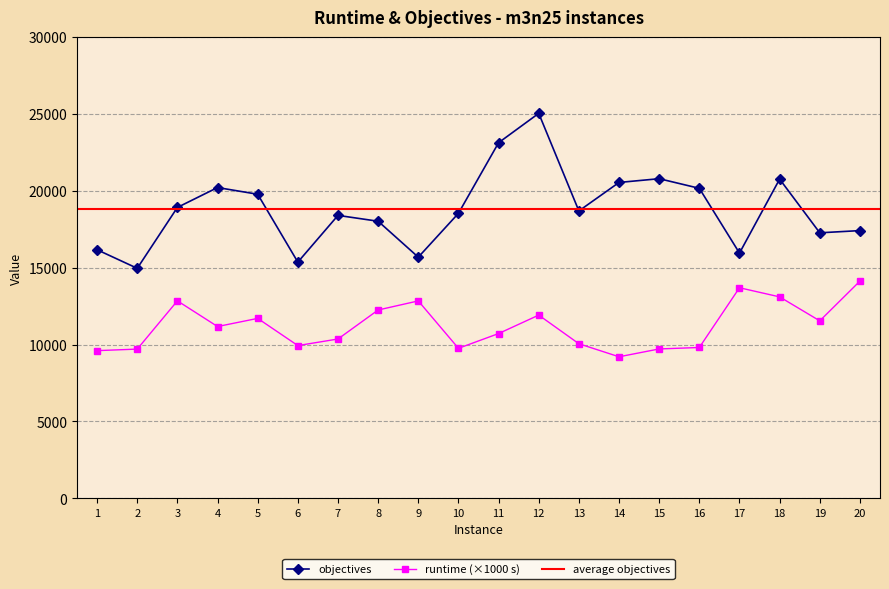

True or false: runtime has more than 2 interior local peaks.

True